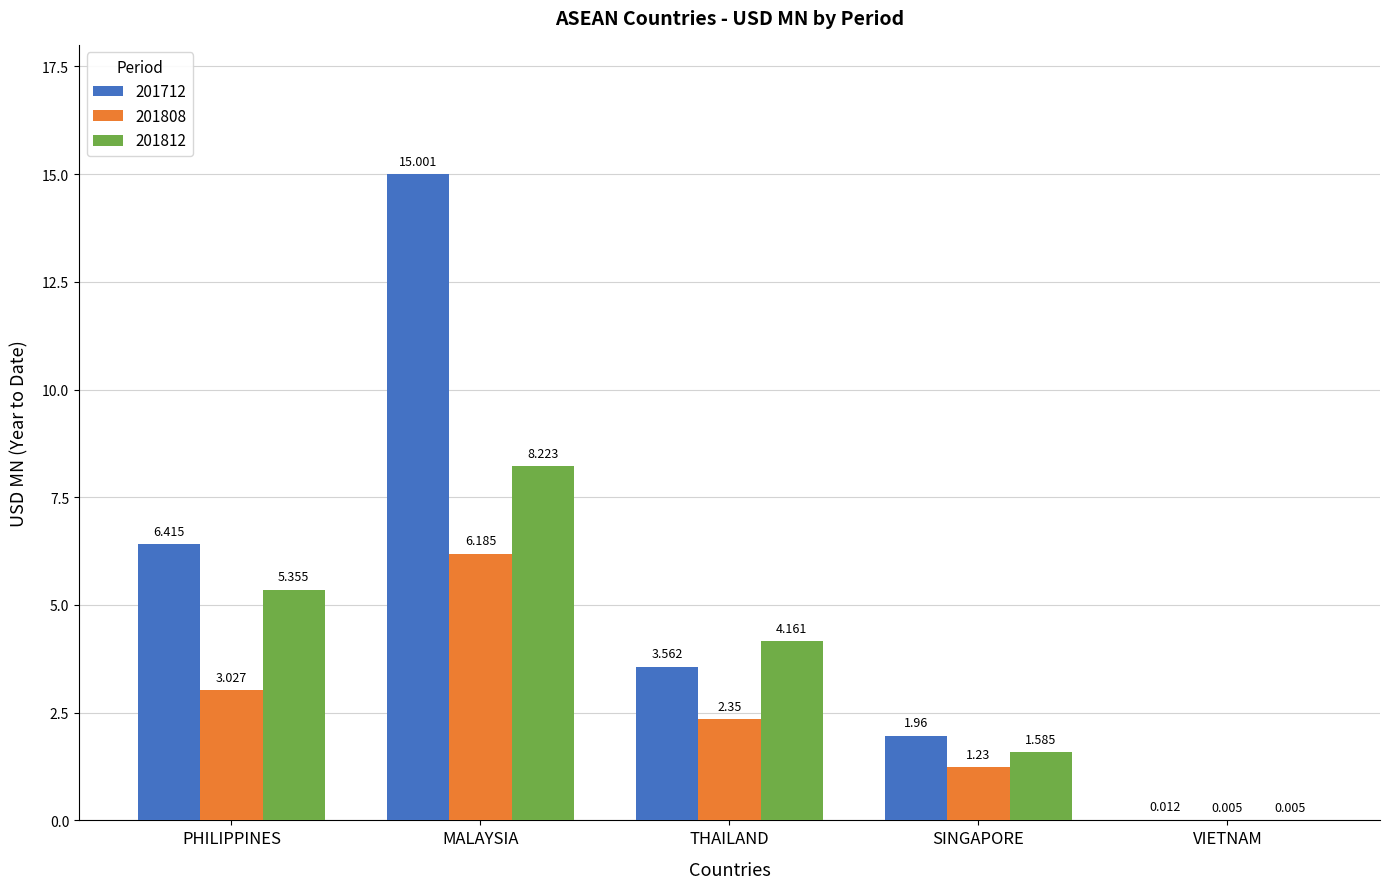

Which series has the widest spread of values?

201712